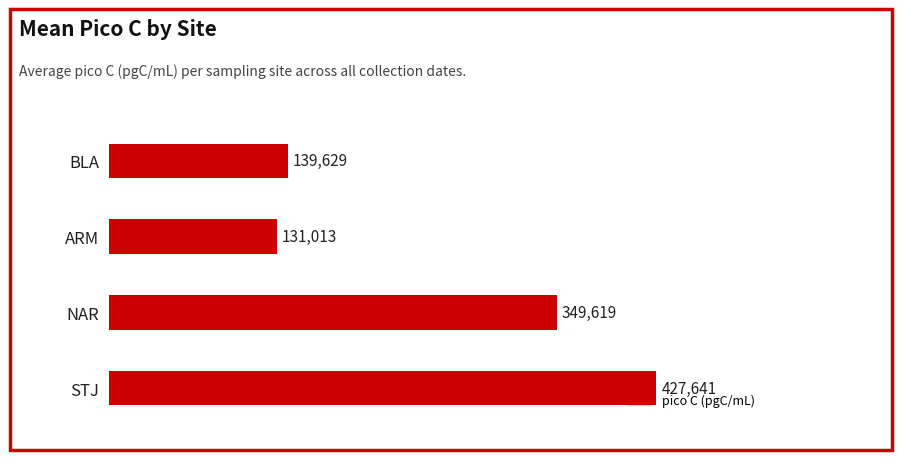

At which label is the value closest to 279327?

NAR